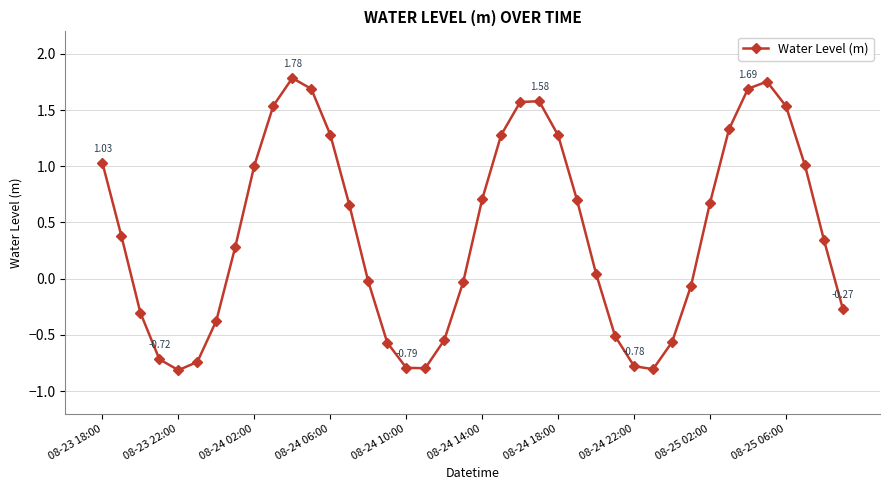

How many points are lower than both their immediate neighbors (excluding endpoints)?

3